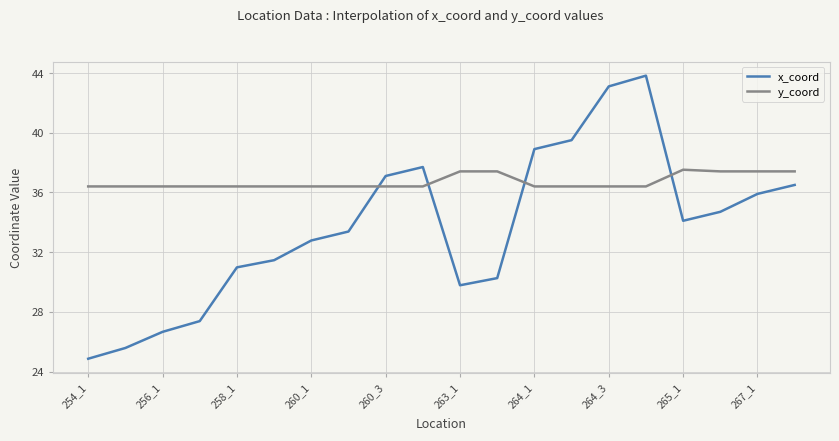

Which series ends up on top after the final intersection of x_coord and y_coord?

y_coord